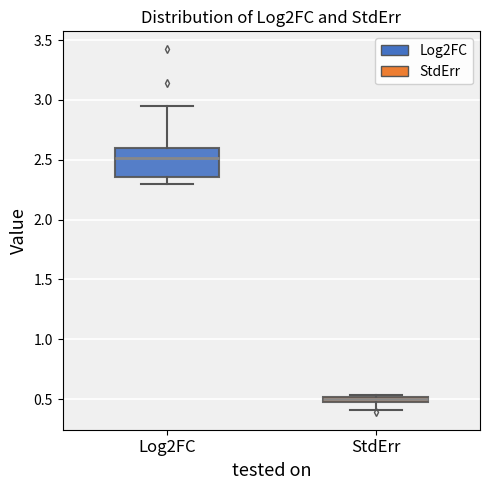

Which box has the highest median line?

Log2FC